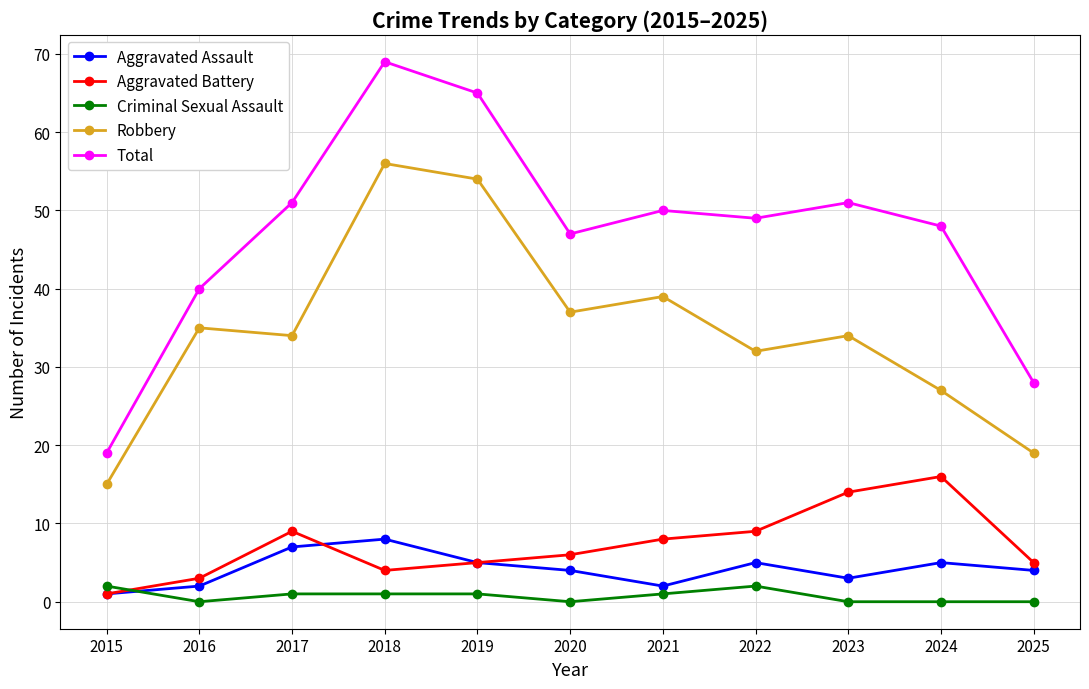

Rank the series by their maximum value, from highest to lowest.

Total, Robbery, Aggravated Battery, Aggravated Assault, Criminal Sexual Assault